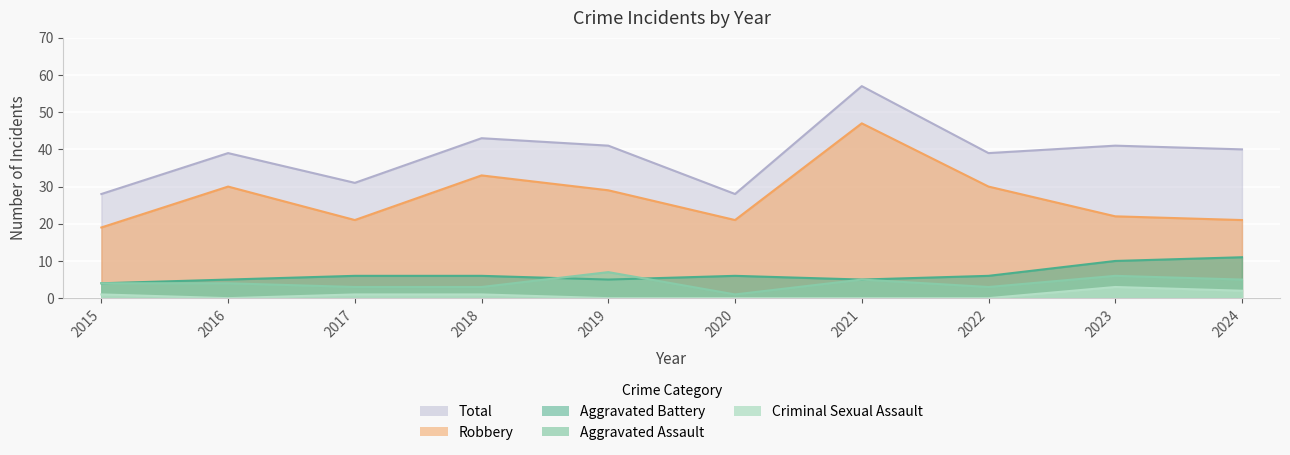

Does the chart display data point markers on the line(s)?

No